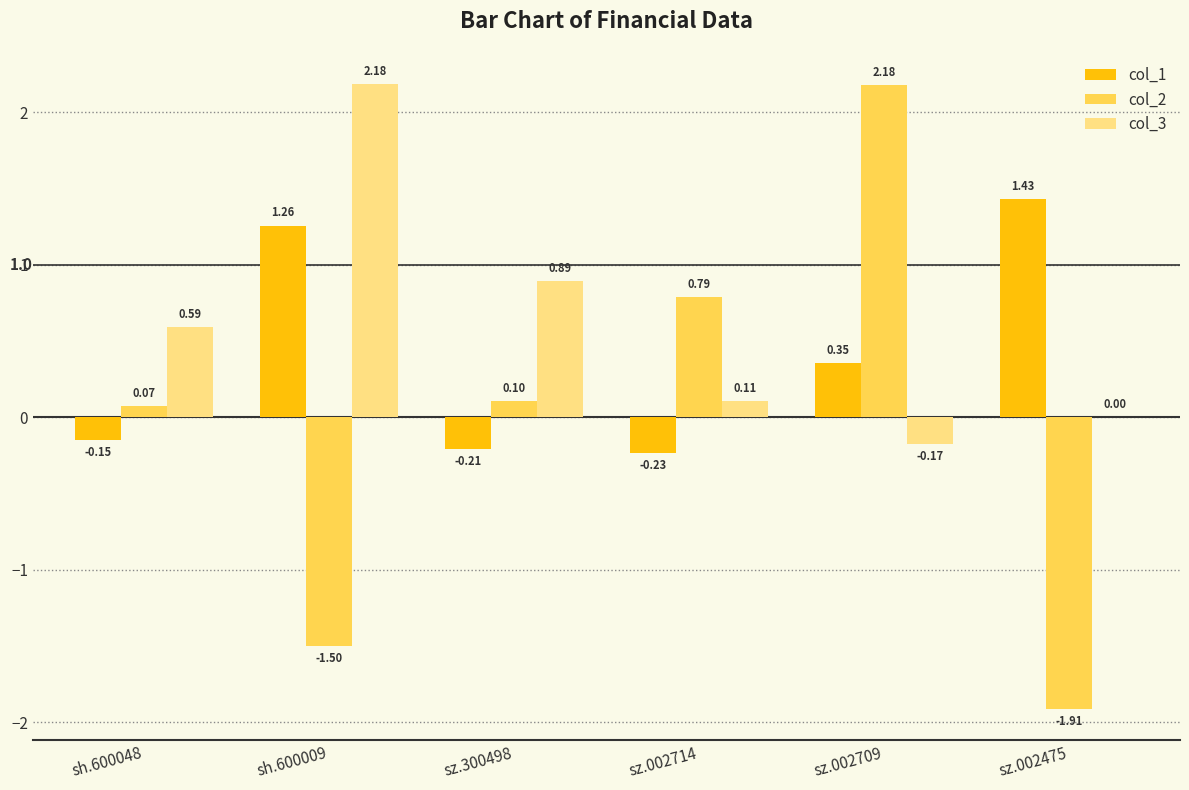

Is the value of col_2 at sz.300498 greater than the value of col_1 at sz.002709?

No